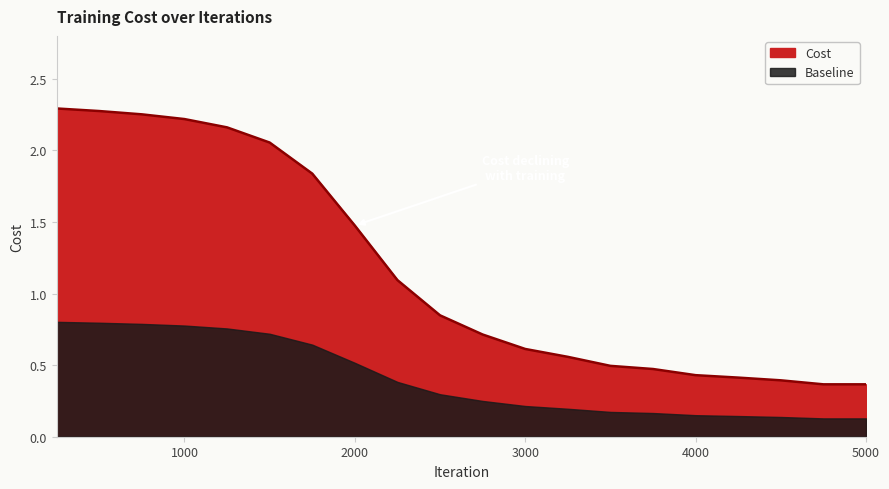

True or false: the data shows 0.4 at 4250.

True